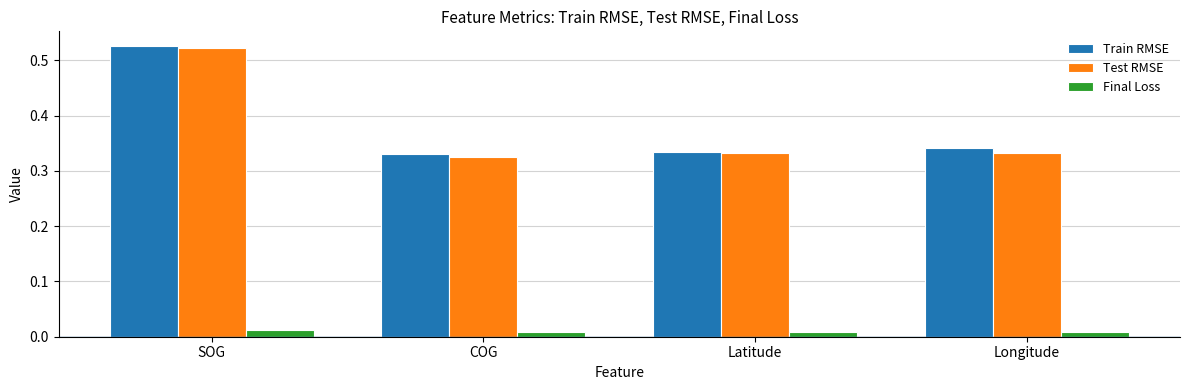

What are all the series names shown in the legend?

Train RMSE, Test RMSE, Final Loss